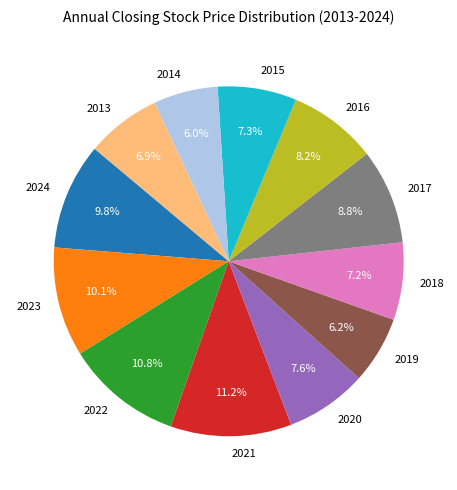

Between 2021 and 2019, which is larger?

2021